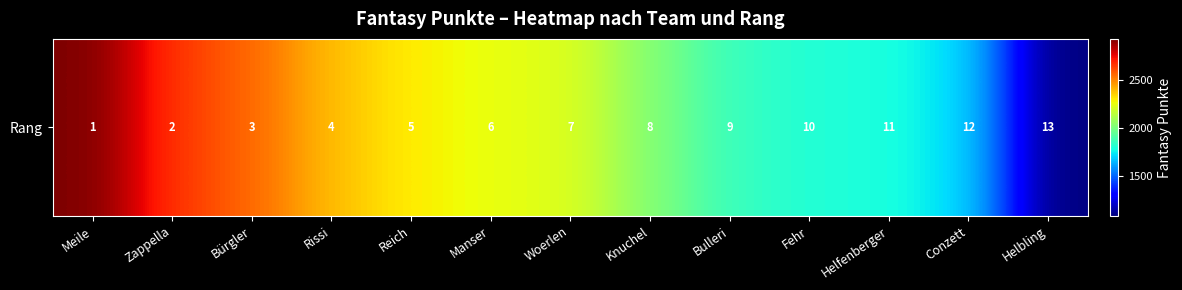

What is the ratio of the value at Manser to the value at Zappella?

0.8